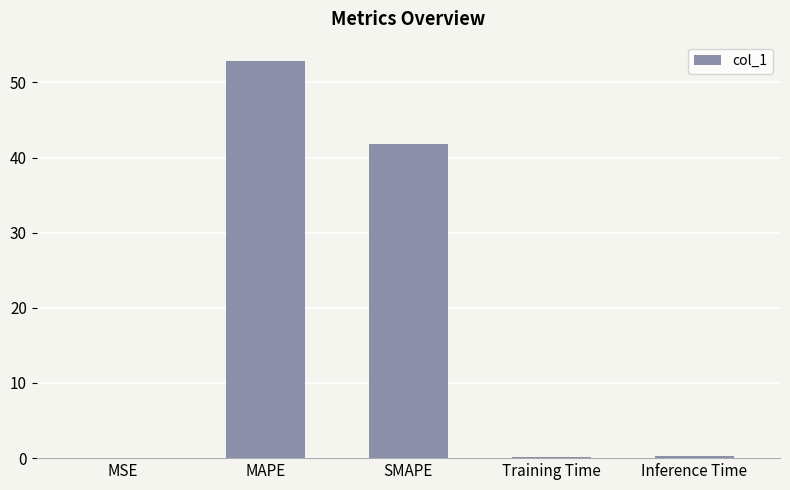

The value at SMAPE is 41.8. True or false?

True